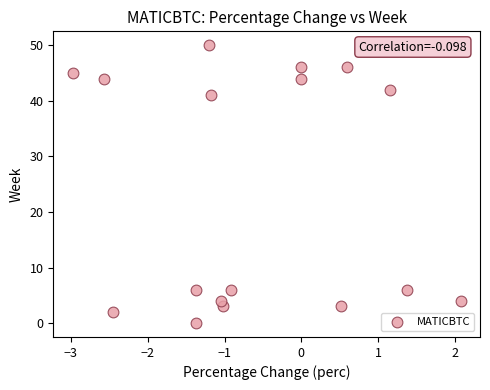

What is the range of Y values (max minus min)?

50